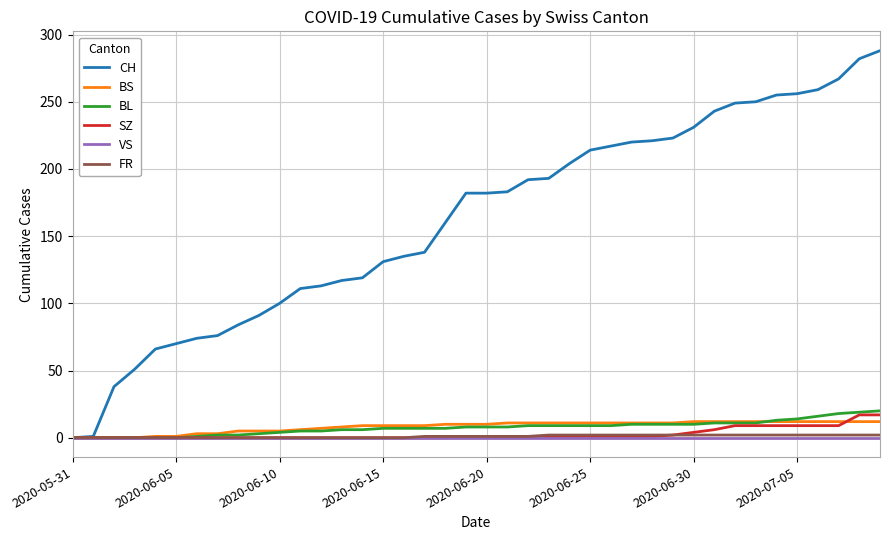

How many series are shown in this chart?

6